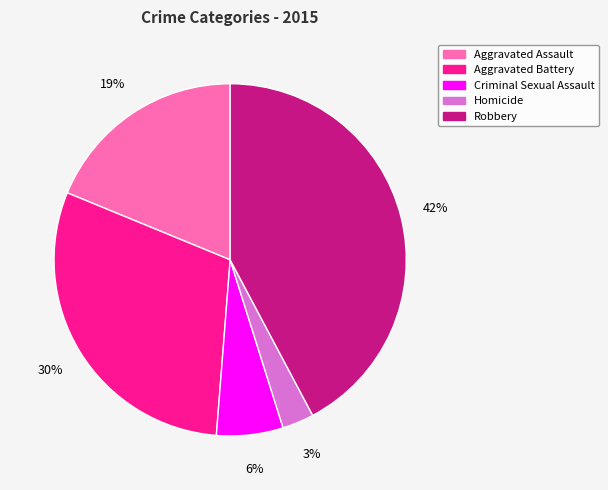

To the nearest percent, what is the combined percentage of Criminal Sexual Assault and Homicide?

9%